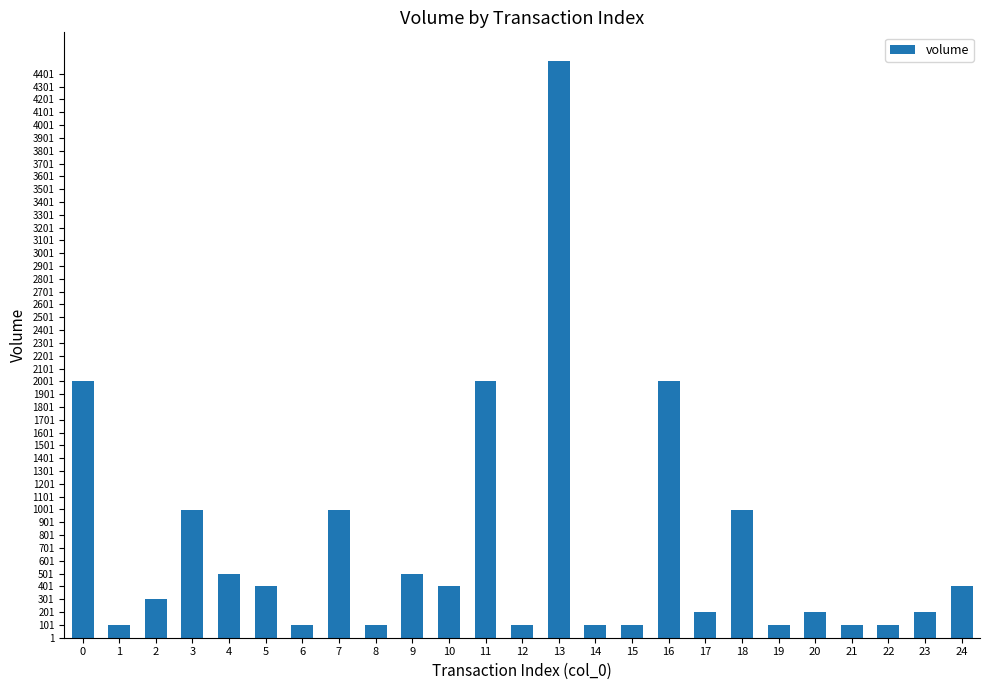

Does the chart contain any negative values?

No